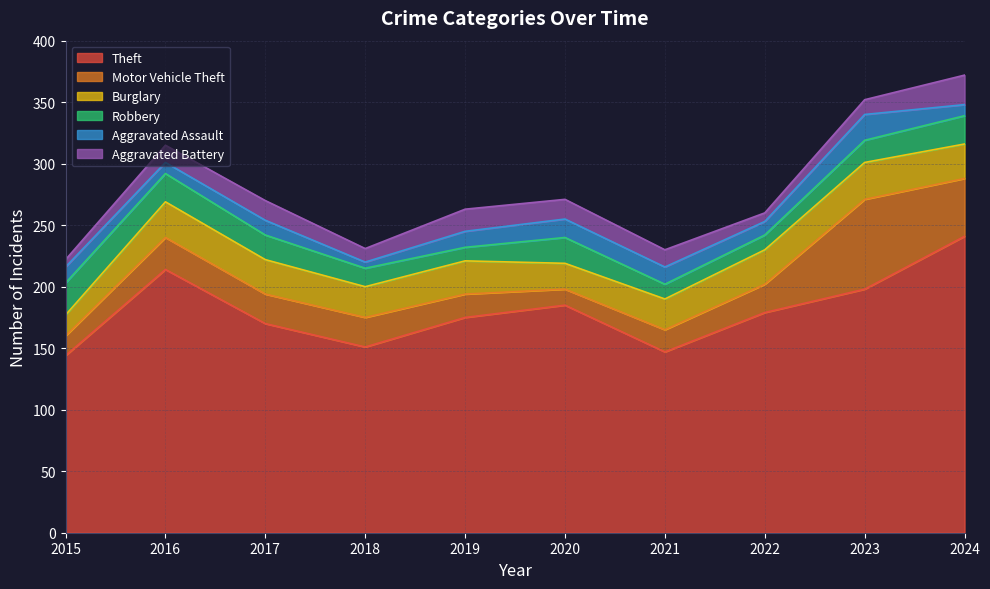

What is the sum of the Burglary values at 2024 and 2015?

45